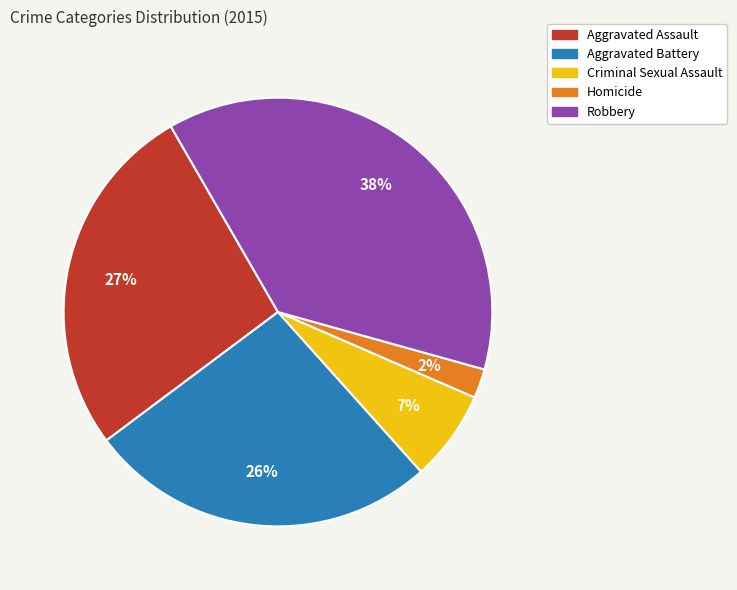

Which has a higher value, Homicide or Robbery?

Robbery